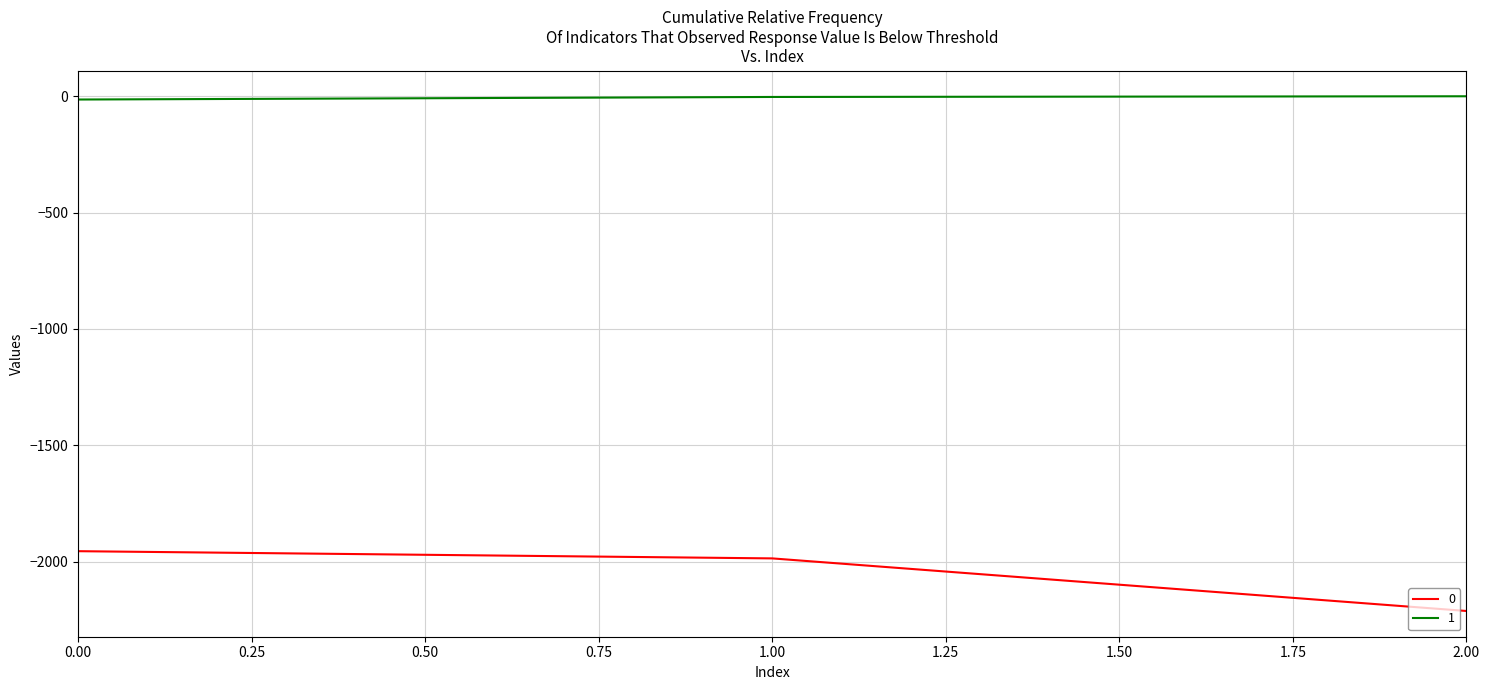

What are all the series names shown in the legend?

0, 1